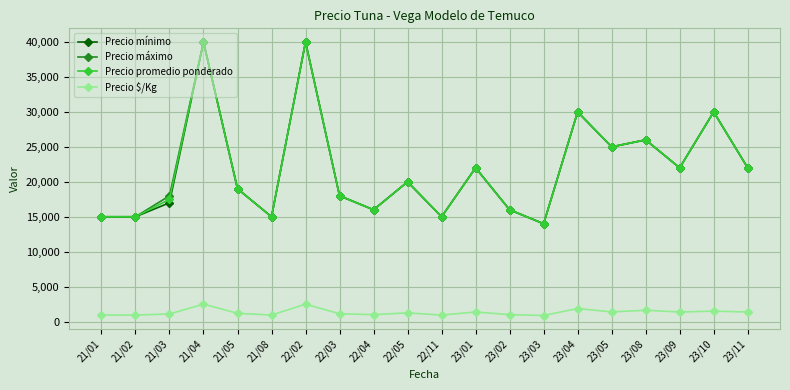

True or false: Precio $/Kg and Precio máximo cross at least once.

False